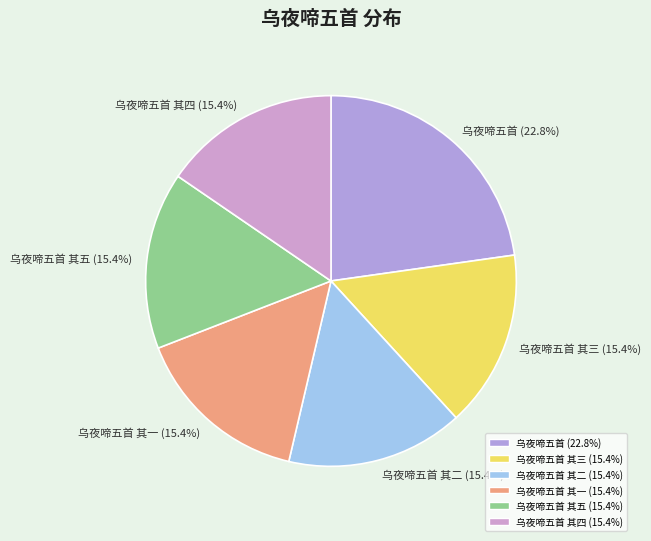

Approximately how many times larger is the value at 乌夜啼五首 其五 (15.4%) compared to 乌夜啼五首 其一 (15.4%)?

1.0